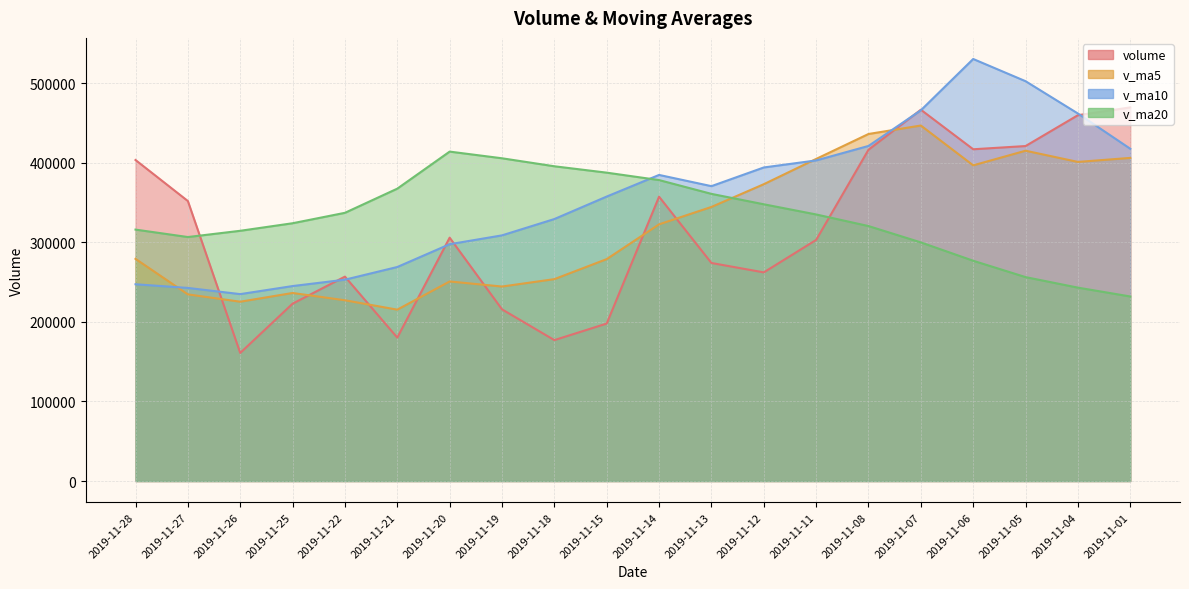

How many lines are shown in the chart?

4